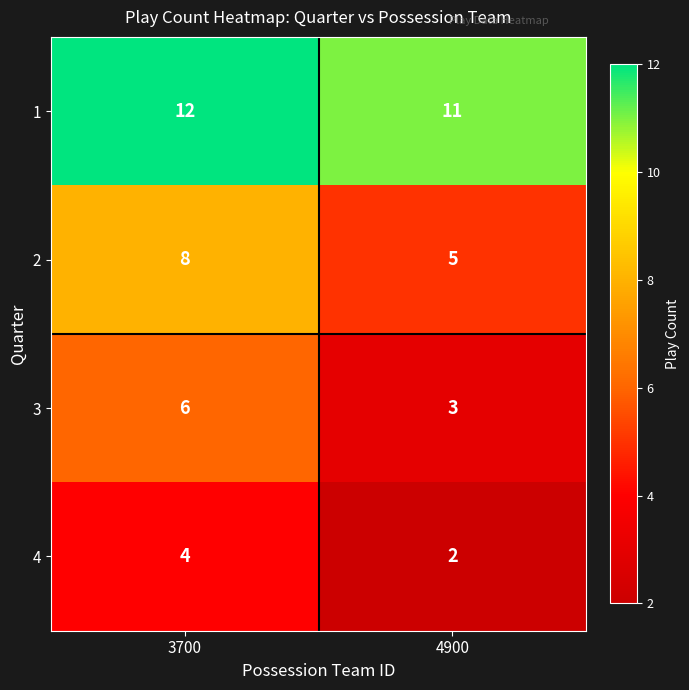

Which series has the largest total across all categories?

1